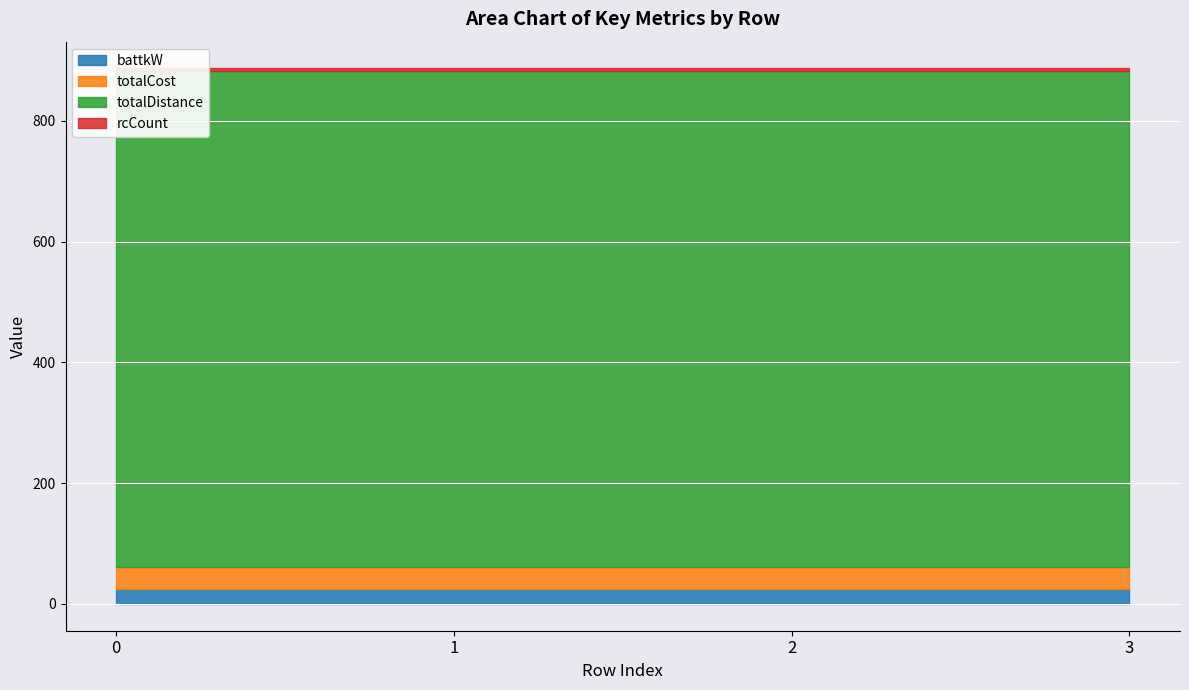

Which series changed the most between 1 and 2?

battkW